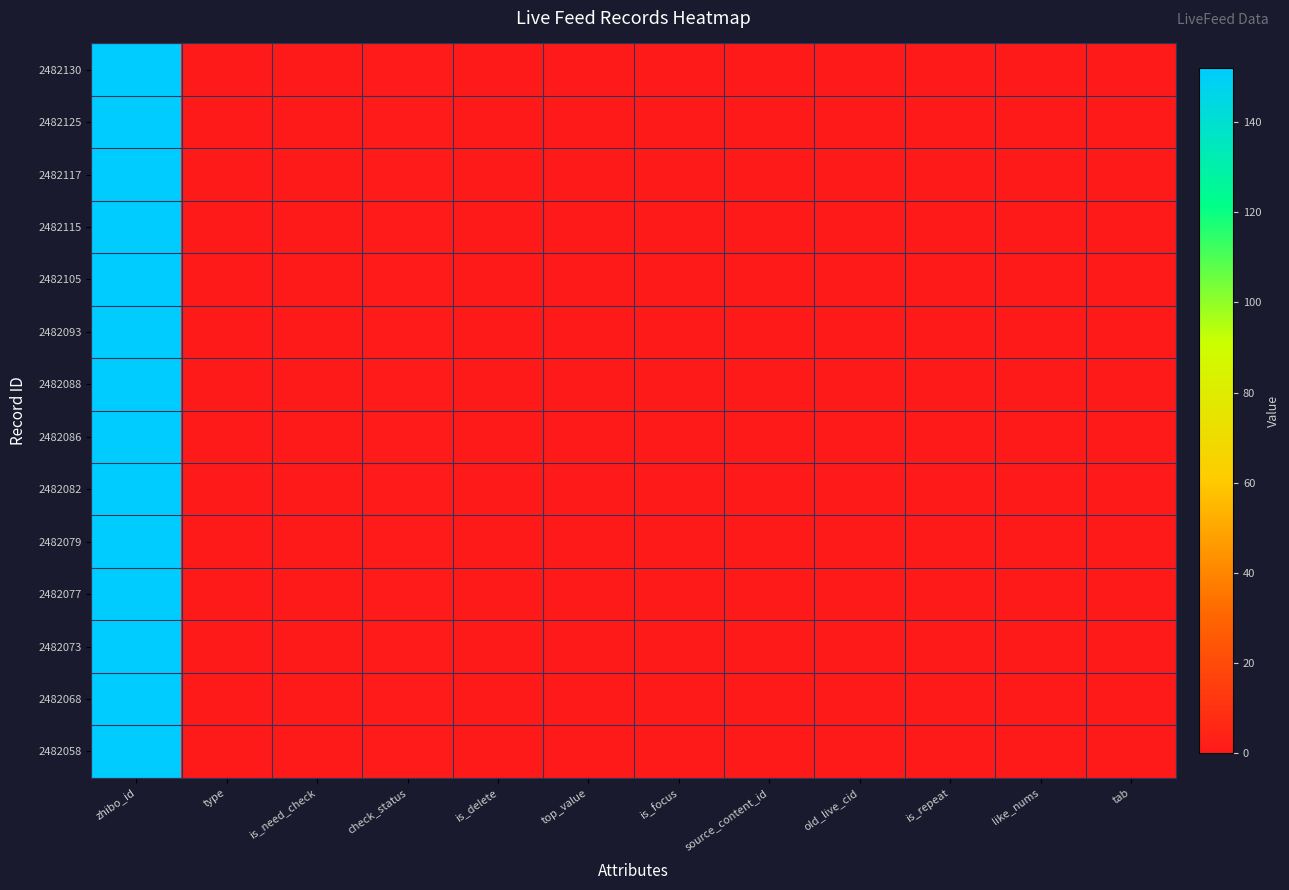

At which category is the sum across all series the highest?

zhibo_id